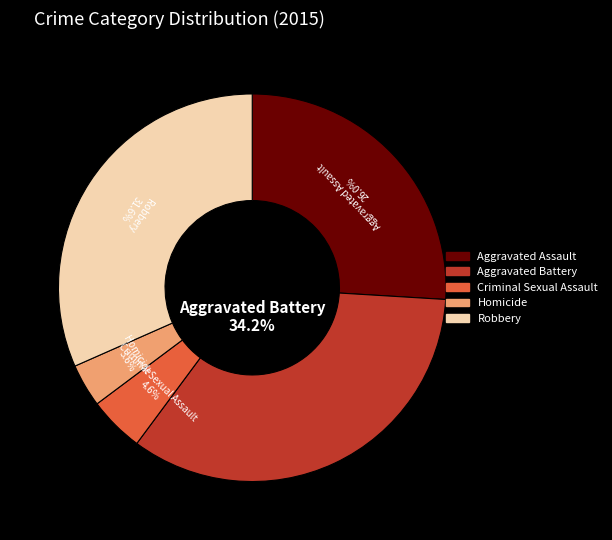

The Robbery slice represents 32% of the pie. True or false?

True